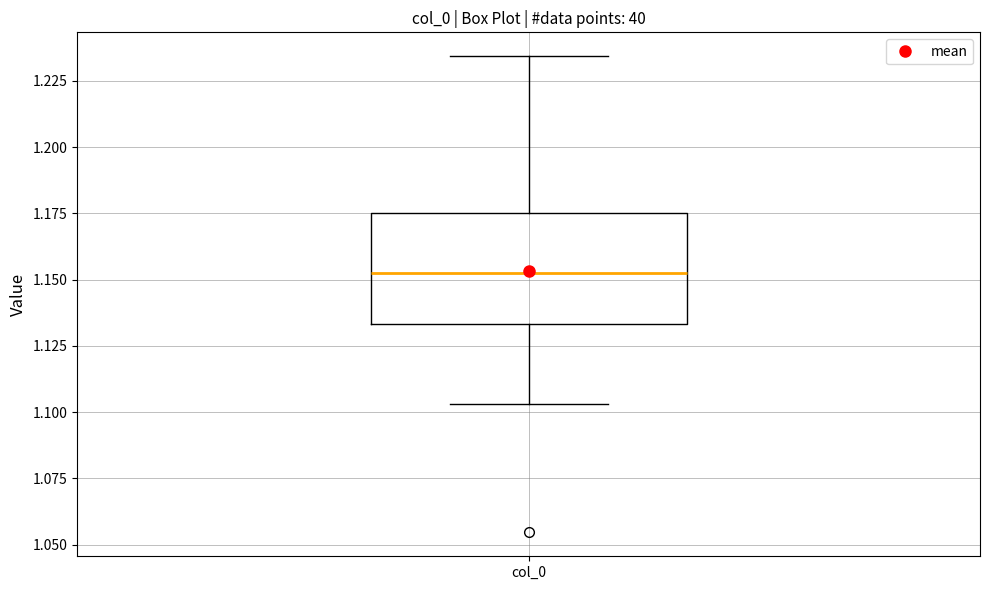

Read this box plot against the y-axis: the position of the median line, the range covered by the box, and the ends of both whiskers. The values are not printed on the chart, so give them approximately, as read against the axis.

median 1.155, box 1.135 to 1.175, whiskers 1.105 to 1.235